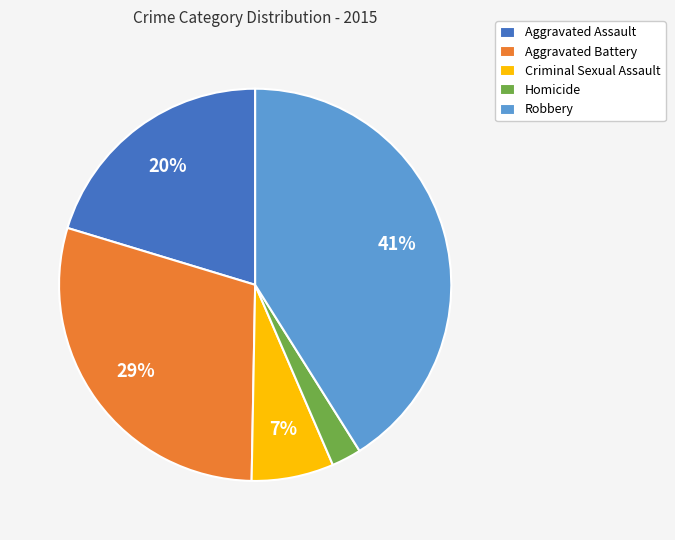

Which slice is the largest?

Robbery